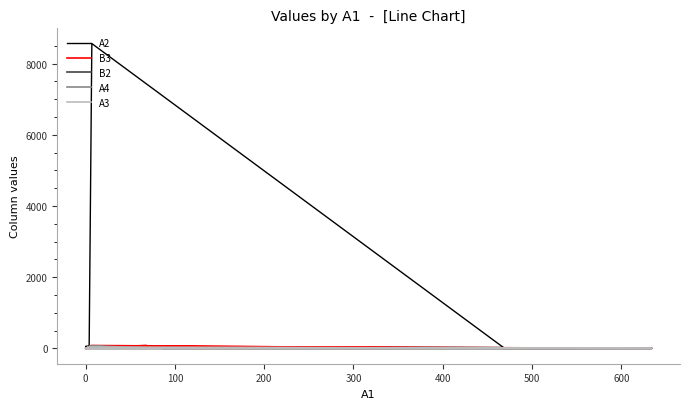

Is it true that B2 equals 21 at 19?

False